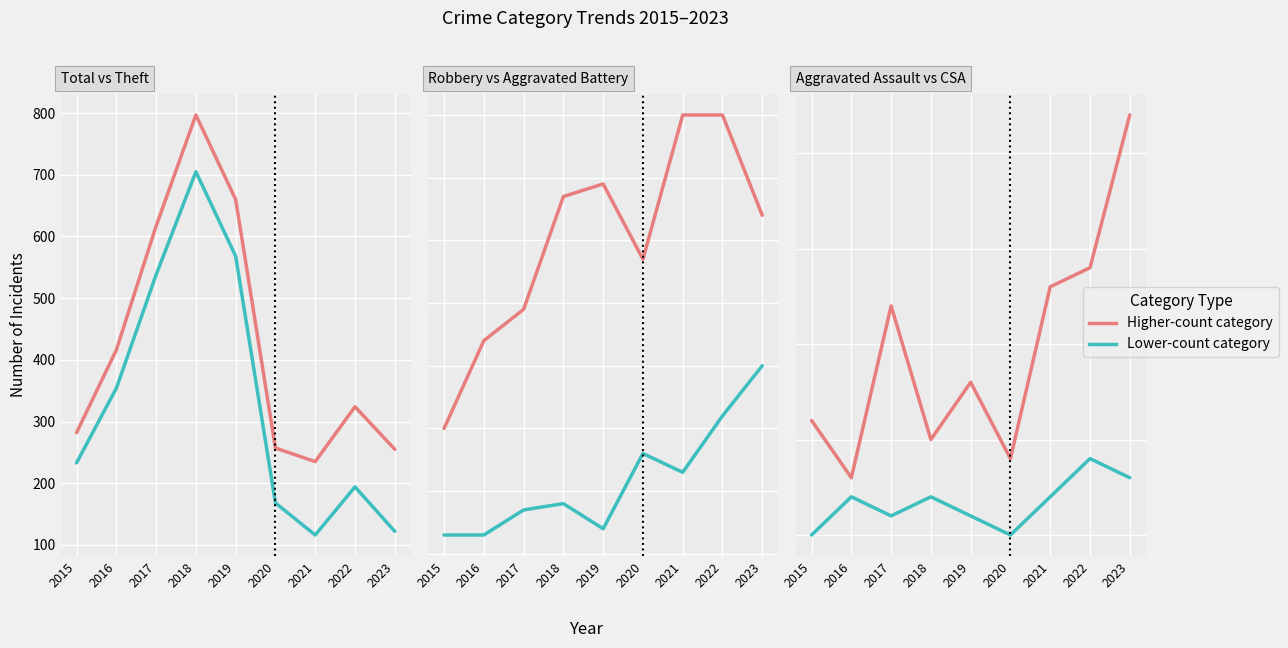

Is it true that Aggravated Assault equals 13 at 2021?

True